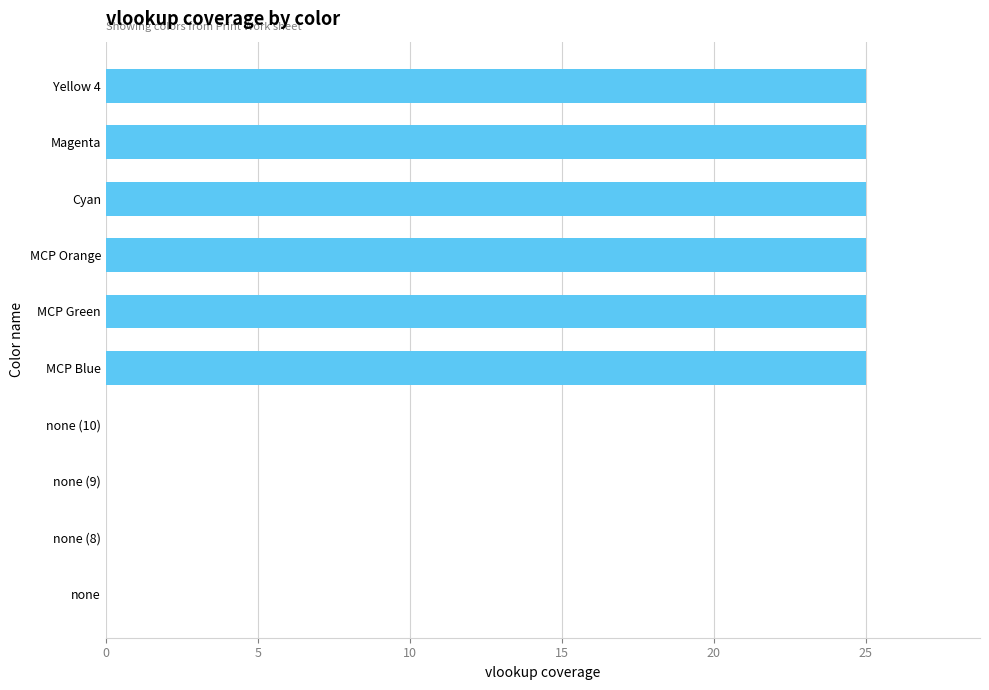

The value at MCP Blue is 34. True or false?

False